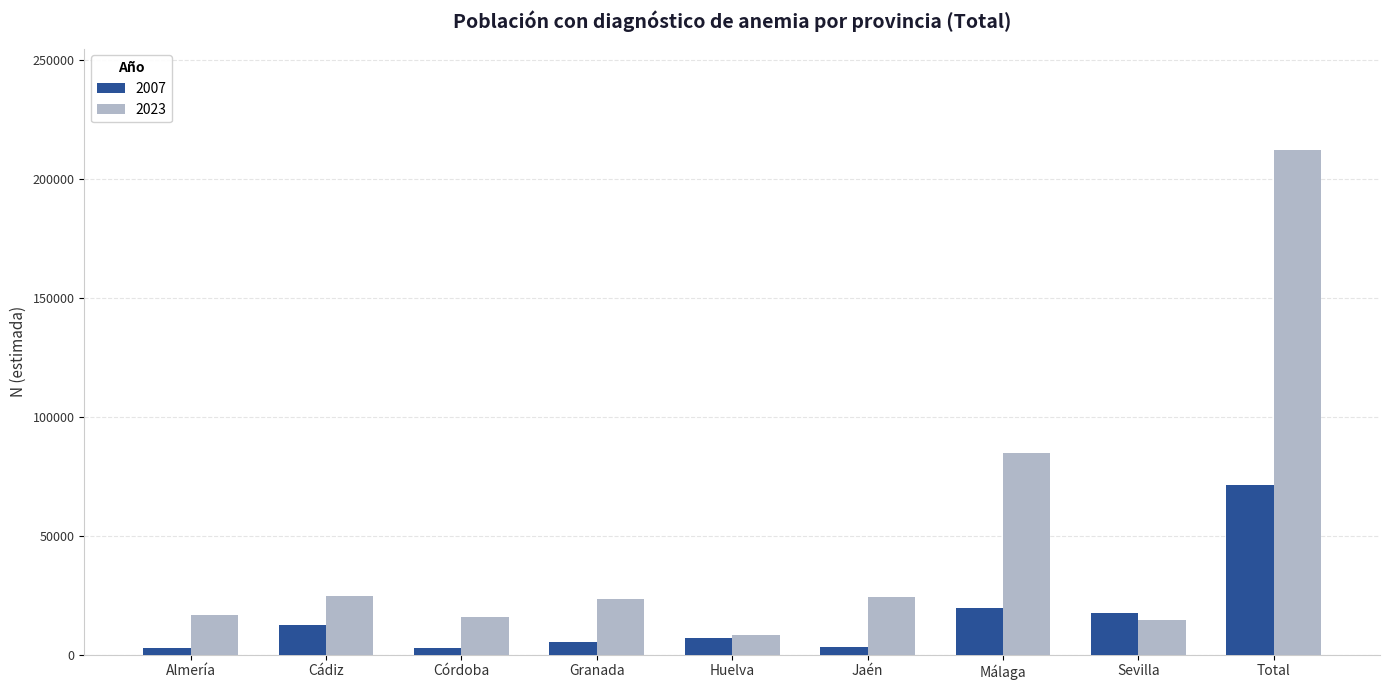

Between Cádiz and Málaga, which series saw the biggest shift?

2023